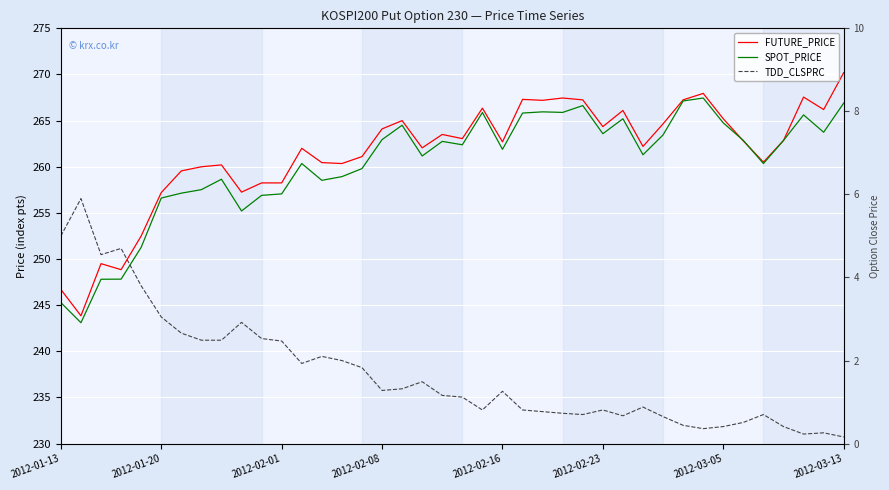

What is the greatest value displayed?

270.2